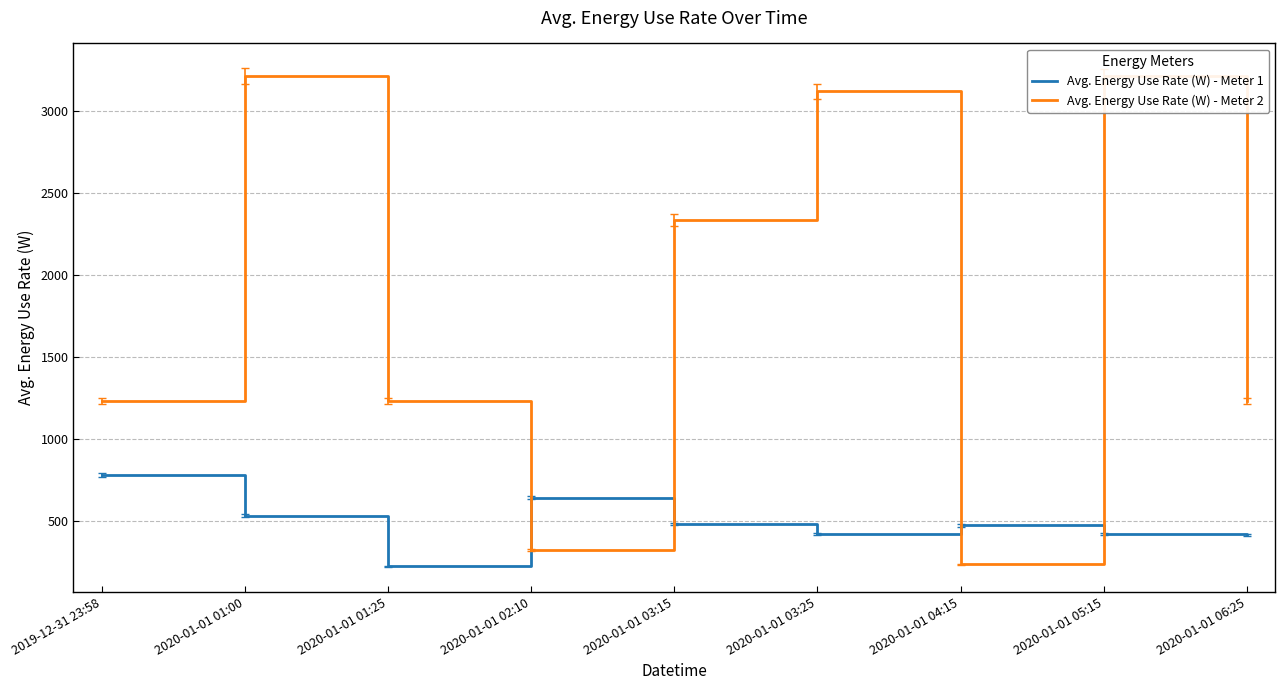

Is the value of Avg. Energy Use Rate (W) - Meter 1 at 2019-12-31 23:58 greater than the value of Avg. Energy Use Rate (W) - Meter 2 at 2020-01-01 05:15?

No